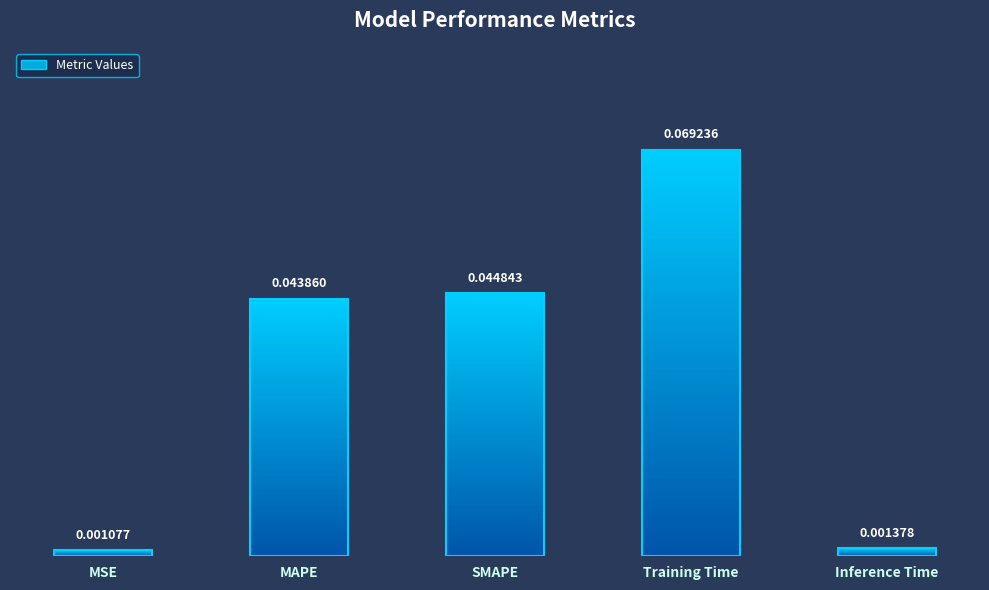

The chart shows a value of 0.0 at MSE. True or false?

True